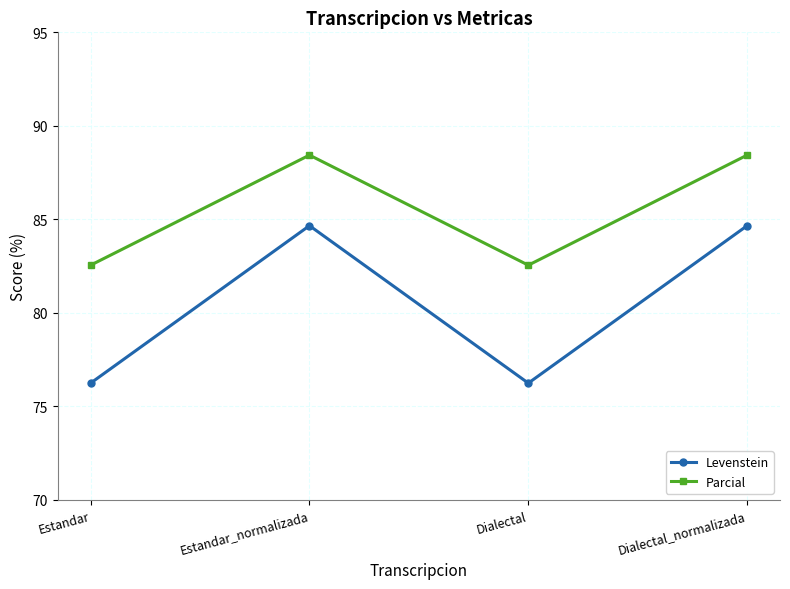

Rank the series by their average value, from highest to lowest.

Parcial, Levenstein